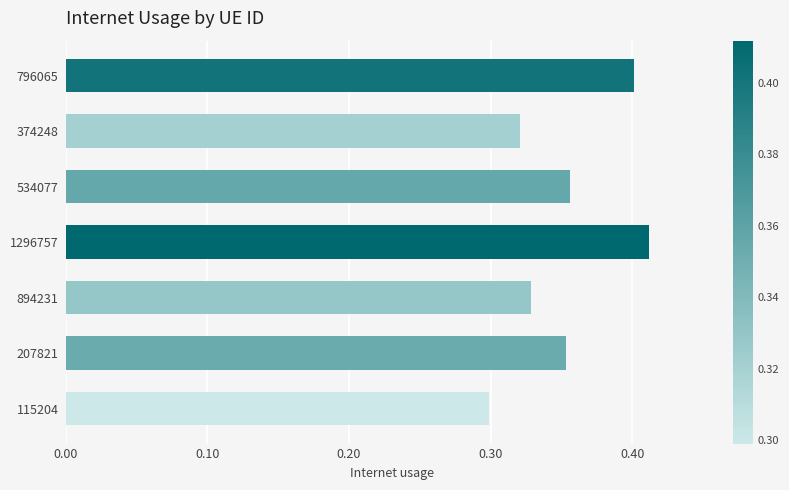

Which label corresponds to the largest value in the chart?

1296757